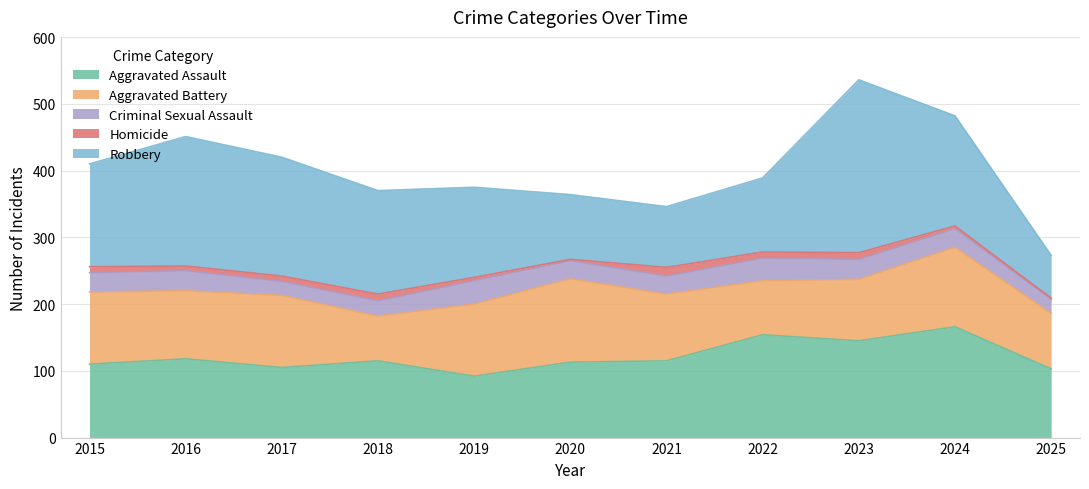

At which label does Aggravated Assault first exceed 115?

2016